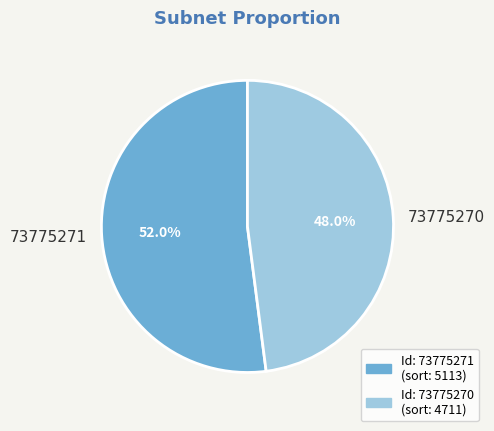

Is the sum of 73775271 and 73775270 greater than half?

Yes